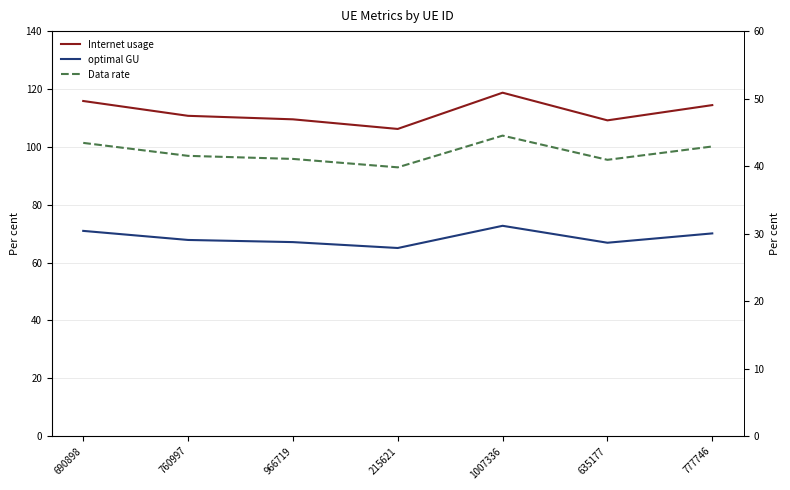

The optimal GU series shows 119.8 at 777746. True or false?

False